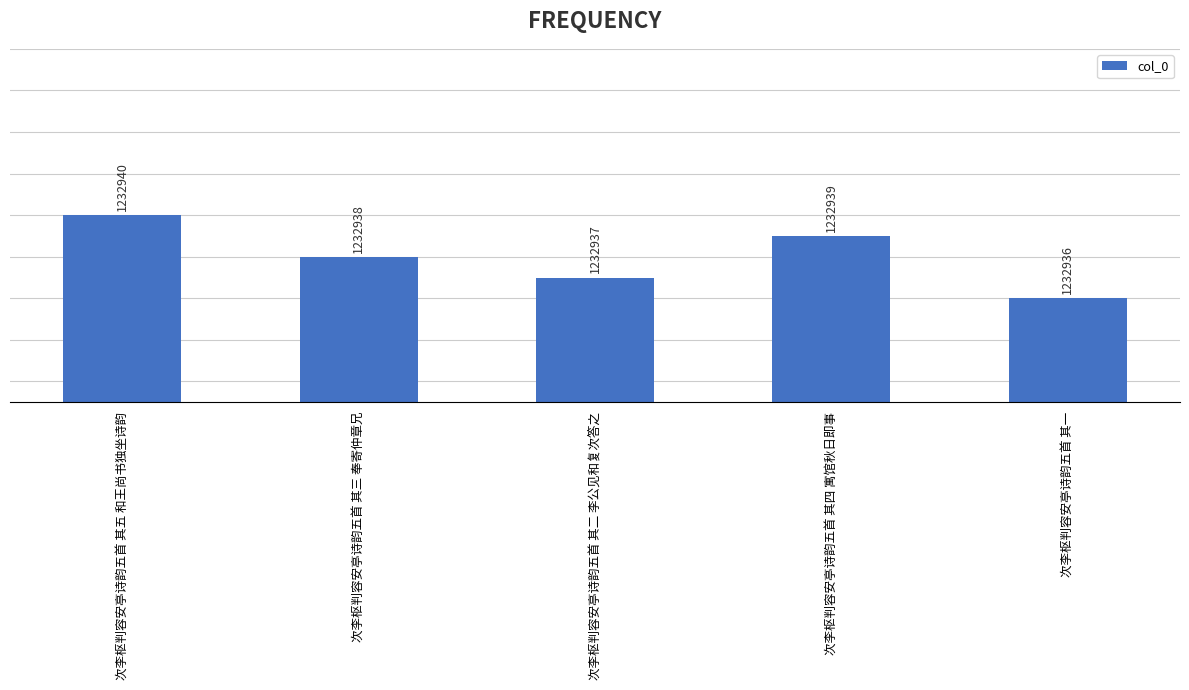

Reading left to right, what are all the values shown in this chart?

1232940	1232938	1232937	1232939	1232936